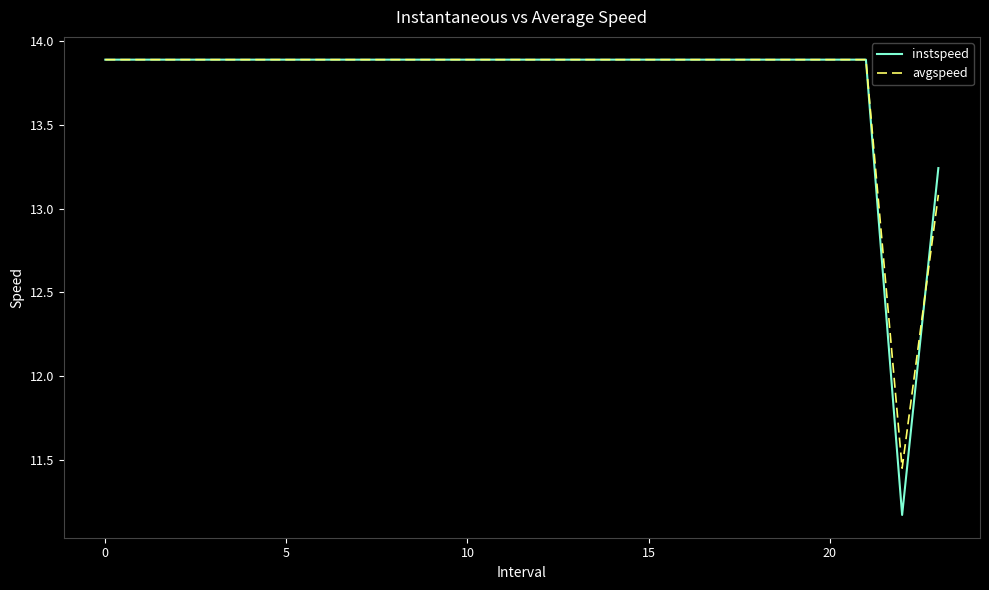

What are all the series names shown in the legend?

instspeed, avgspeed